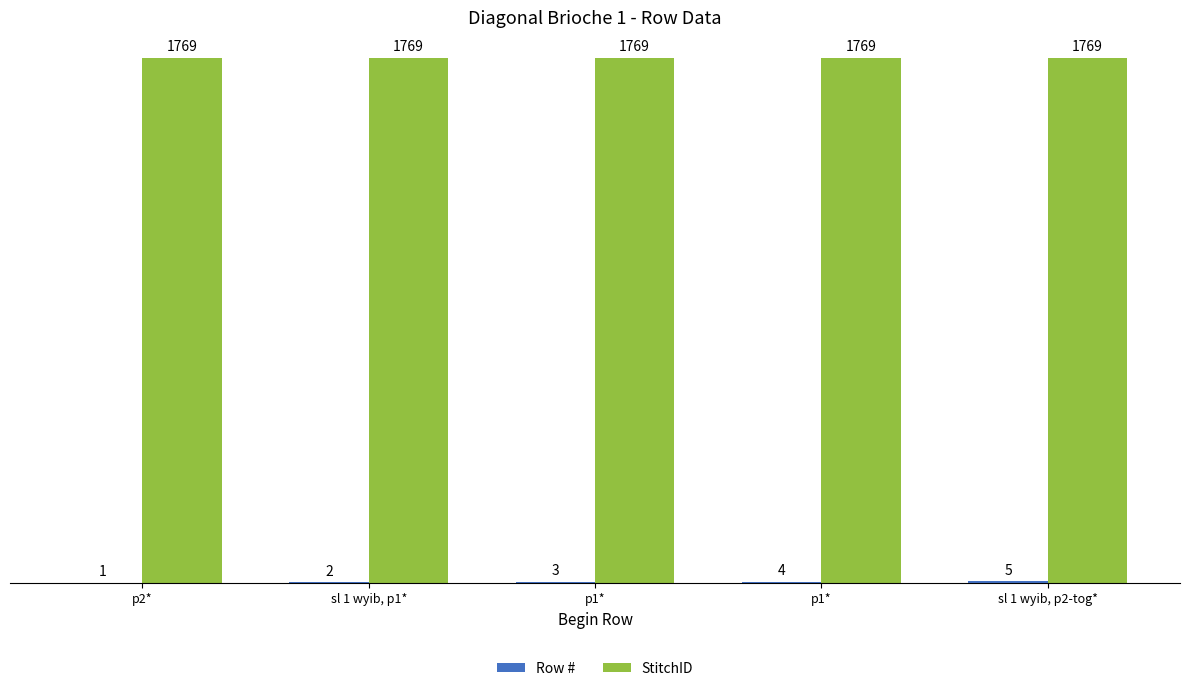

Does the chart contain stacked bars?

No